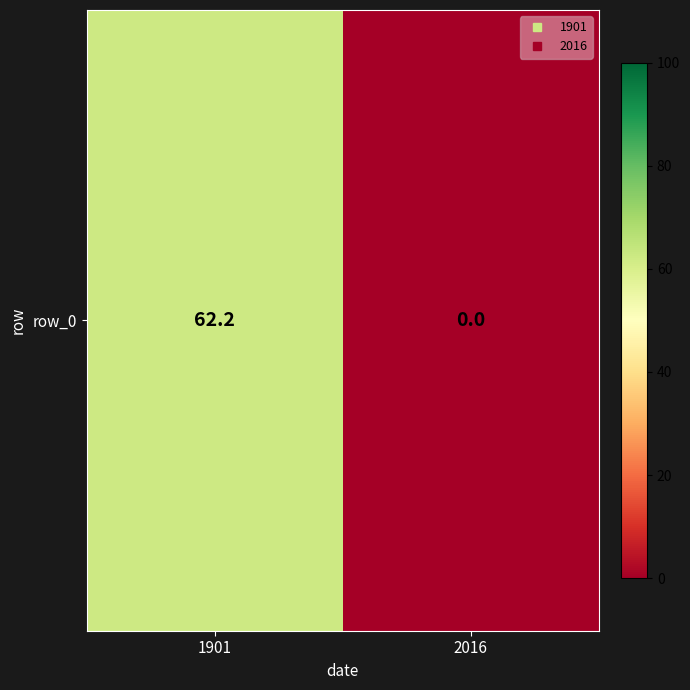

What is the change in value from 1901 to 2016?

-62.2